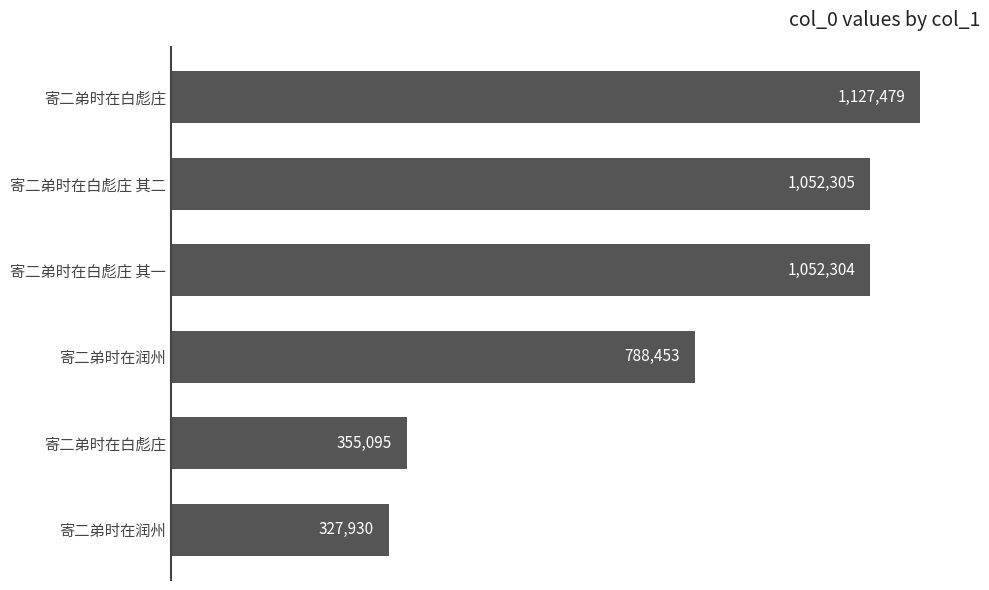

Does the chart contain any negative values?

No